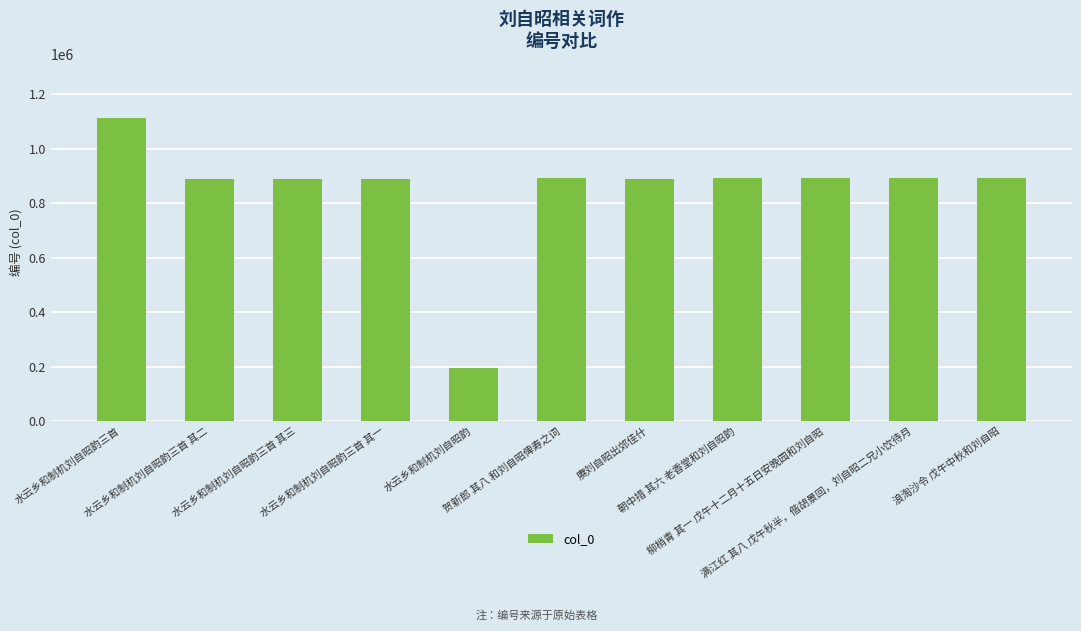

What is the label of the 10th bar from the left?

满江红 其八 戊午秋半，偕胡景回，刘自昭二兄小饮待月